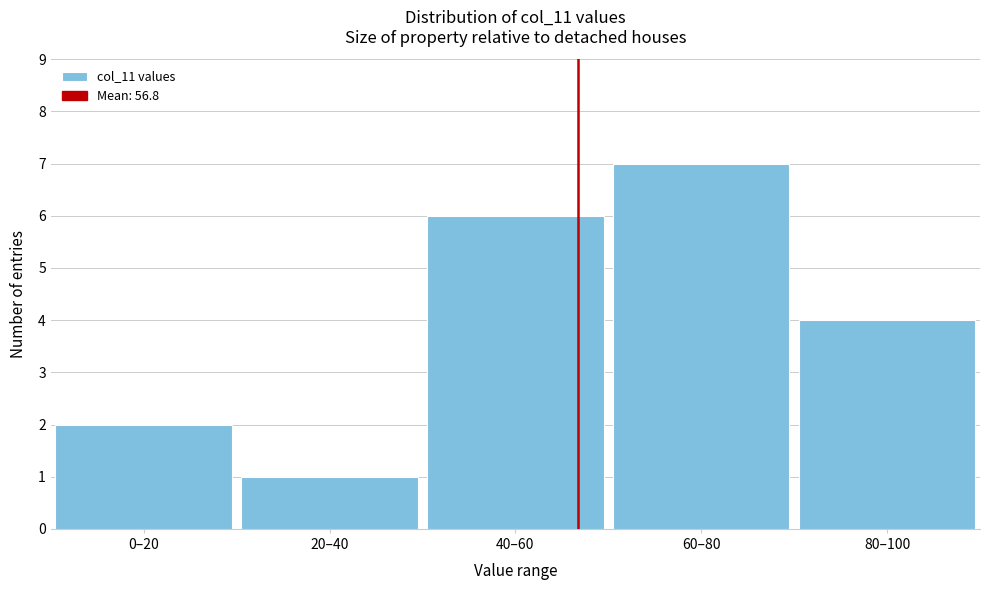

Reading left to right, transcribe all the data shown in this chart.

0–20=2	20–40=1	40–60=6	60–80=7	80–100=4